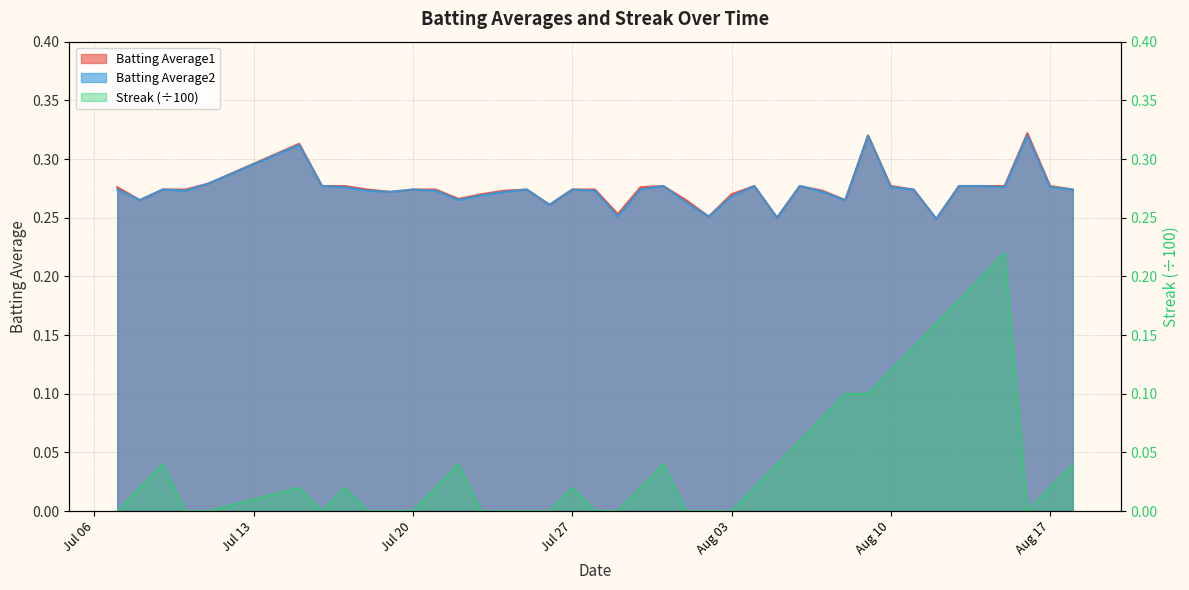

How many interior local valleys does the Streak series have?

2